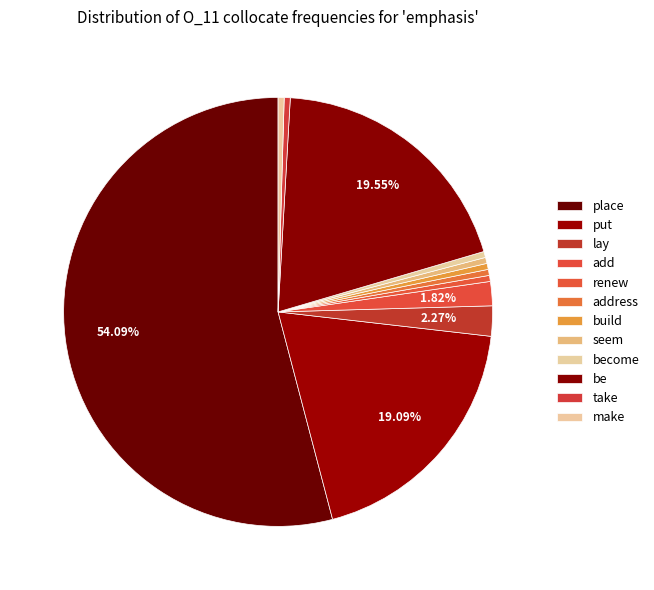

How many segments does this pie chart have?

12